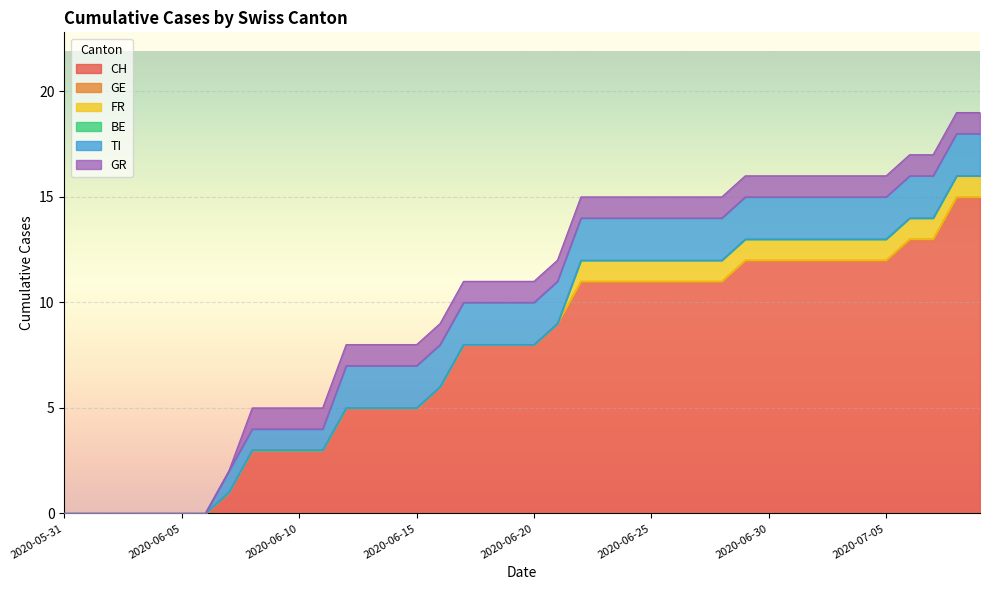

Reading left to right, what are all the values shown in this chart?

CH: 2020-05-31=0	2020-06-01=0	2020-06-02=0	2020-06-03=0	2020-06-04=0	2020-06-05=0	2020-06-06=0	2020-06-07=1	2020-06-08=3	2020-06-09=3	2020-06-10=3	2020-06-11=3	2020-06-12=5	2020-06-13=5	2020-06-14=5	2020-06-15=5	2020-06-16=6	2020-06-17=8	2020-06-18=8	2020-06-19=8	2020-06-20=8	2020-06-21=9	2020-06-22=11	2020-06-23=11	2020-06-24=11	2020-06-25=11	2020-06-26=11	2020-06-27=11	2020-06-28=11	2020-06-29=12	2020-06-30=12	2020-07-01=12	2020-07-02=12	2020-07-03=12	2020-07-04=12	2020-07-05=12	2020-07-06=13	2020-07-07=13	2020-07-08=15	2020-07-09=15
GE: 2020-05-31=0	2020-06-01=0	2020-06-02=0	2020-06-03=0	2020-06-04=0	2020-06-05=0	2020-06-06=0	2020-06-07=0	2020-06-08=0	2020-06-09=0	2020-06-10=0	2020-06-11=0	2020-06-12=0	2020-06-13=0	2020-06-14=0	2020-06-15=0	2020-06-16=0	2020-06-17=0	2020-06-18=0	2020-06-19=0	2020-06-20=0	2020-06-21=0	2020-06-22=0	2020-06-23=0	2020-06-24=0	2020-06-25=0	2020-06-26=0	2020-06-27=0	2020-06-28=0	2020-06-29=0	2020-06-30=0	2020-07-01=0	2020-07-02=0	2020-07-03=0	2020-07-04=0	2020-07-05=0	2020-07-06=0	2020-07-07=0	2020-07-08=0	2020-07-09=0
FR: 2020-05-31=0	2020-06-01=0	2020-06-02=0	2020-06-03=0	2020-06-04=0	2020-06-05=0	2020-06-06=0	2020-06-07=0	2020-06-08=0	2020-06-09=0	2020-06-10=0	2020-06-11=0	2020-06-12=0	2020-06-13=0	2020-06-14=0	2020-06-15=0	2020-06-16=0	2020-06-17=0	2020-06-18=0	2020-06-19=0	2020-06-20=0	2020-06-21=0	2020-06-22=1	2020-06-23=1	2020-06-24=1	2020-06-25=1	2020-06-26=1	2020-06-27=1	2020-06-28=1	2020-06-29=1	2020-06-30=1	2020-07-01=1	2020-07-02=1	2020-07-03=1	2020-07-04=1	2020-07-05=1	2020-07-06=1	2020-07-07=1	2020-07-08=1	2020-07-09=1
BE: 2020-05-31=0	2020-06-01=0	2020-06-02=0	2020-06-03=0	2020-06-04=0	2020-06-05=0	2020-06-06=0	2020-06-07=0	2020-06-08=0	2020-06-09=0	2020-06-10=0	2020-06-11=0	2020-06-12=0	2020-06-13=0	2020-06-14=0	2020-06-15=0	2020-06-16=0	2020-06-17=0	2020-06-18=0	2020-06-19=0	2020-06-20=0	2020-06-21=0	2020-06-22=0	2020-06-23=0	2020-06-24=0	2020-06-25=0	2020-06-26=0	2020-06-27=0	2020-06-28=0	2020-06-29=0	2020-06-30=0	2020-07-01=0	2020-07-02=0	2020-07-03=0	2020-07-04=0	2020-07-05=0	2020-07-06=0	2020-07-07=0	2020-07-08=0	2020-07-09=0
TI: 2020-05-31=0	2020-06-01=0	2020-06-02=0	2020-06-03=0	2020-06-04=0	2020-06-05=0	2020-06-06=0	2020-06-07=1	2020-06-08=1	2020-06-09=1	2020-06-10=1	2020-06-11=1	2020-06-12=2	2020-06-13=2	2020-06-14=2	2020-06-15=2	2020-06-16=2	2020-06-17=2	2020-06-18=2	2020-06-19=2	2020-06-20=2	2020-06-21=2	2020-06-22=2	2020-06-23=2	2020-06-24=2	2020-06-25=2	2020-06-26=2	2020-06-27=2	2020-06-28=2	2020-06-29=2	2020-06-30=2	2020-07-01=2	2020-07-02=2	2020-07-03=2	2020-07-04=2	2020-07-05=2	2020-07-06=2	2020-07-07=2	2020-07-08=2	2020-07-09=2
GR: 2020-05-31=0	2020-06-01=0	2020-06-02=0	2020-06-03=0	2020-06-04=0	2020-06-05=0	2020-06-06=0	2020-06-07=0	2020-06-08=1	2020-06-09=1	2020-06-10=1	2020-06-11=1	2020-06-12=1	2020-06-13=1	2020-06-14=1	2020-06-15=1	2020-06-16=1	2020-06-17=1	2020-06-18=1	2020-06-19=1	2020-06-20=1	2020-06-21=1	2020-06-22=1	2020-06-23=1	2020-06-24=1	2020-06-25=1	2020-06-26=1	2020-06-27=1	2020-06-28=1	2020-06-29=1	2020-06-30=1	2020-07-01=1	2020-07-02=1	2020-07-03=1	2020-07-04=1	2020-07-05=1	2020-07-06=1	2020-07-07=1	2020-07-08=1	2020-07-09=1